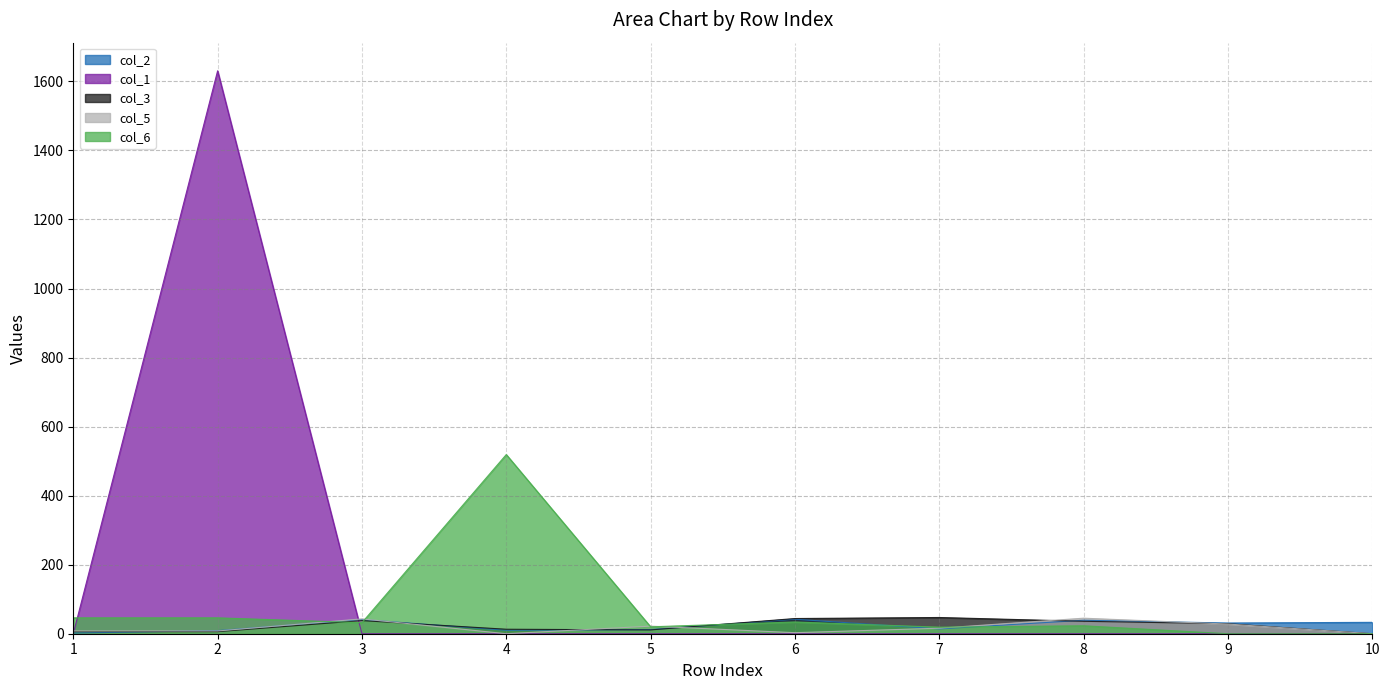

Is the value of col_1 at 8 greater than the value of col_5 at 10?

No